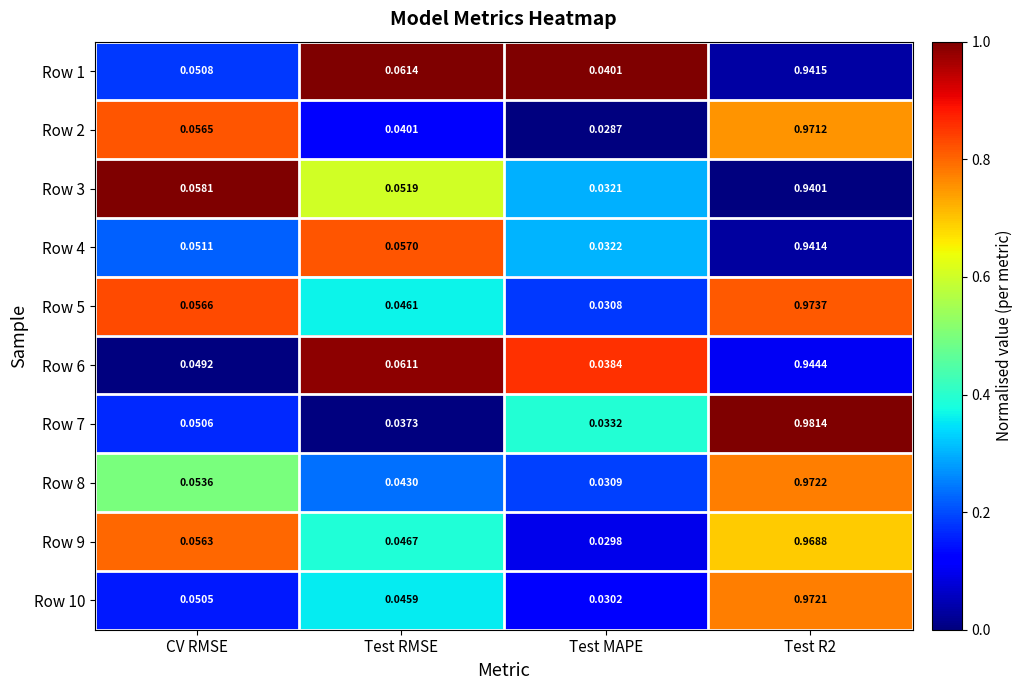

Where is Row 9 nearest to the value 0?

Test MAPE